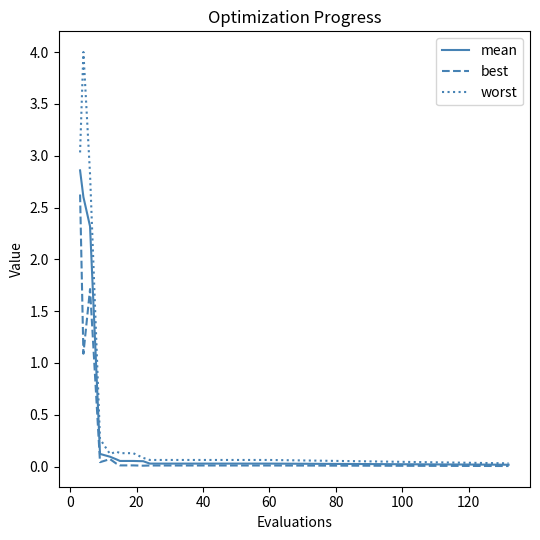

Which series has the widest spread of values?

worst